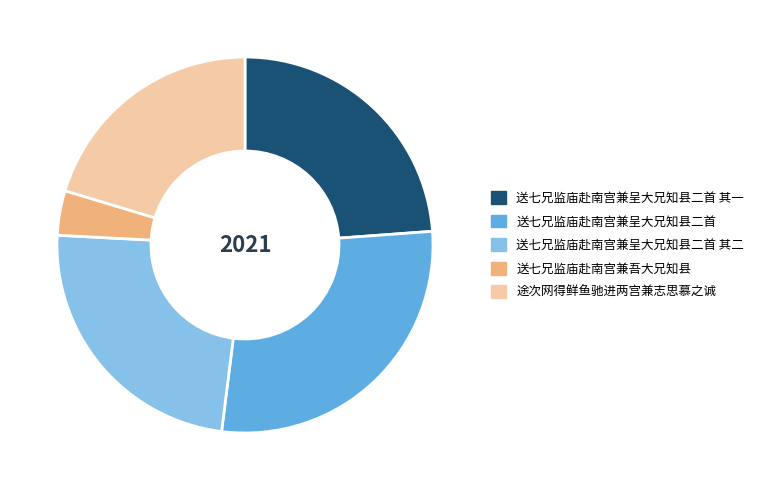

How many segments does this pie chart have?

5